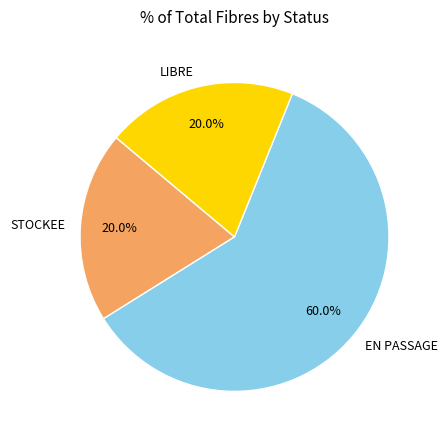

What is the largest slice in the pie chart?

EN PASSAGE